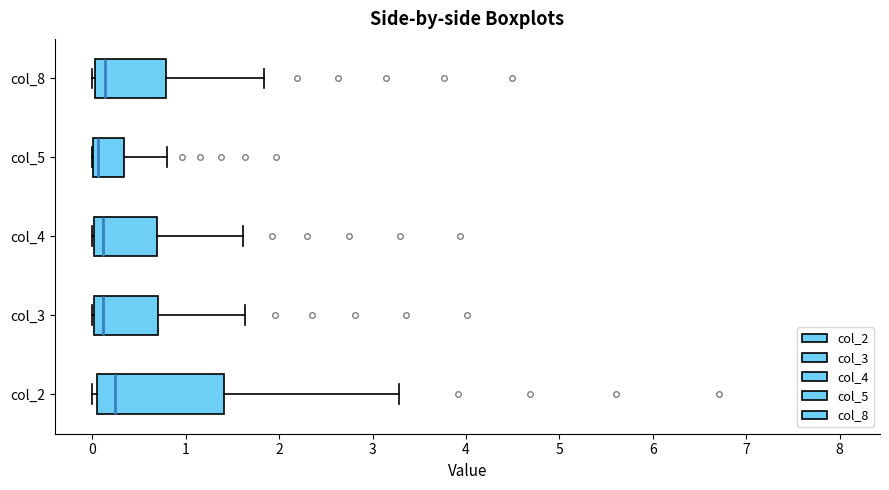

Reading bottom to top, transcribe this box plot: for each box, give where its median line is, the range the box spans, and where its two whiskers end, as read against the x-axis. The values are not printed on the chart, so give them approximately, as read against the axis.

col_2: median 0.2, box 0.0 to 1.4, whiskers 0.0 (just left of the box's left edge) to 3.3
col_3: median 0.1, box 0.0 to 0.7, whiskers 0.0 to 1.6
col_4: median 0.1, box 0.0 to 0.7, whiskers 0.0 to 1.6
col_5: median 0.1, box 0.0 to 0.3, whiskers 0.0 to 0.8
col_8: median 0.1, box 0.0 to 0.8, whiskers 0.0 to 1.8